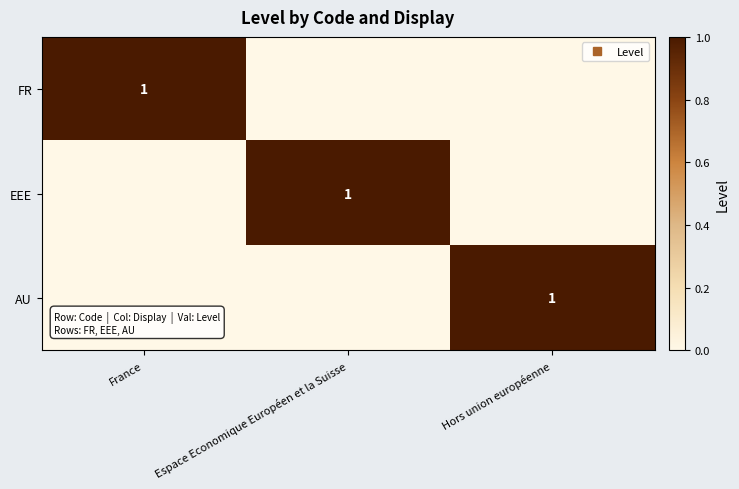

The value of EEE at France is -1. True or false?

False